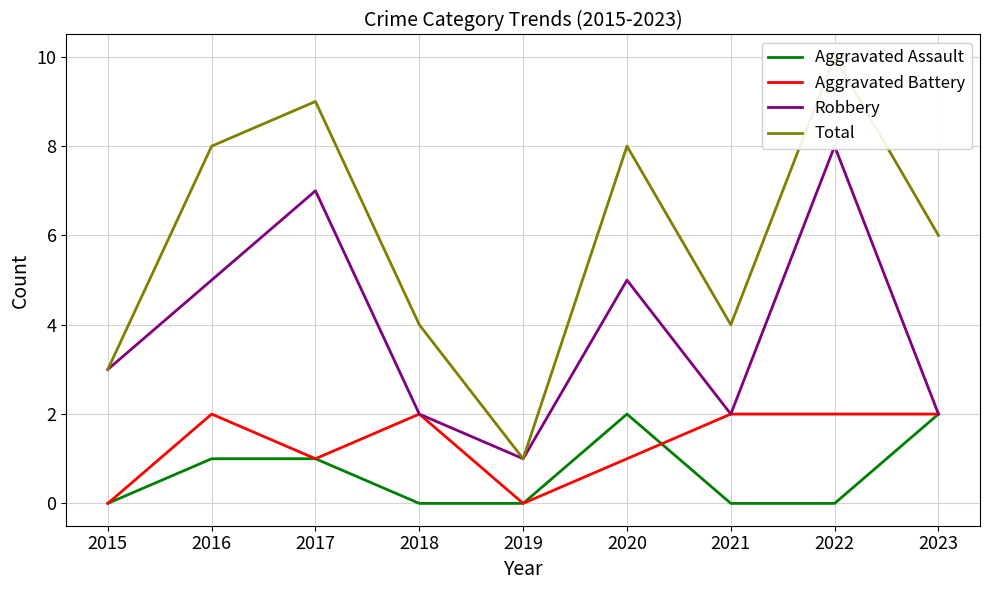

Which category has the highest value in the Total series?

2022